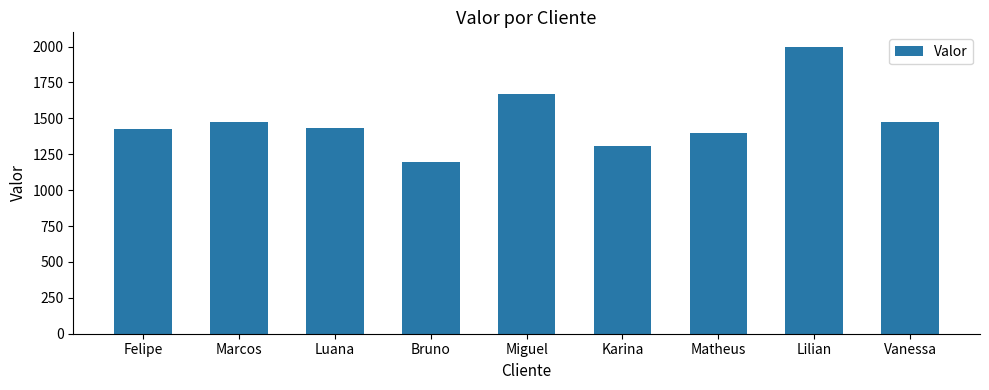

How many values are below 1433?

4